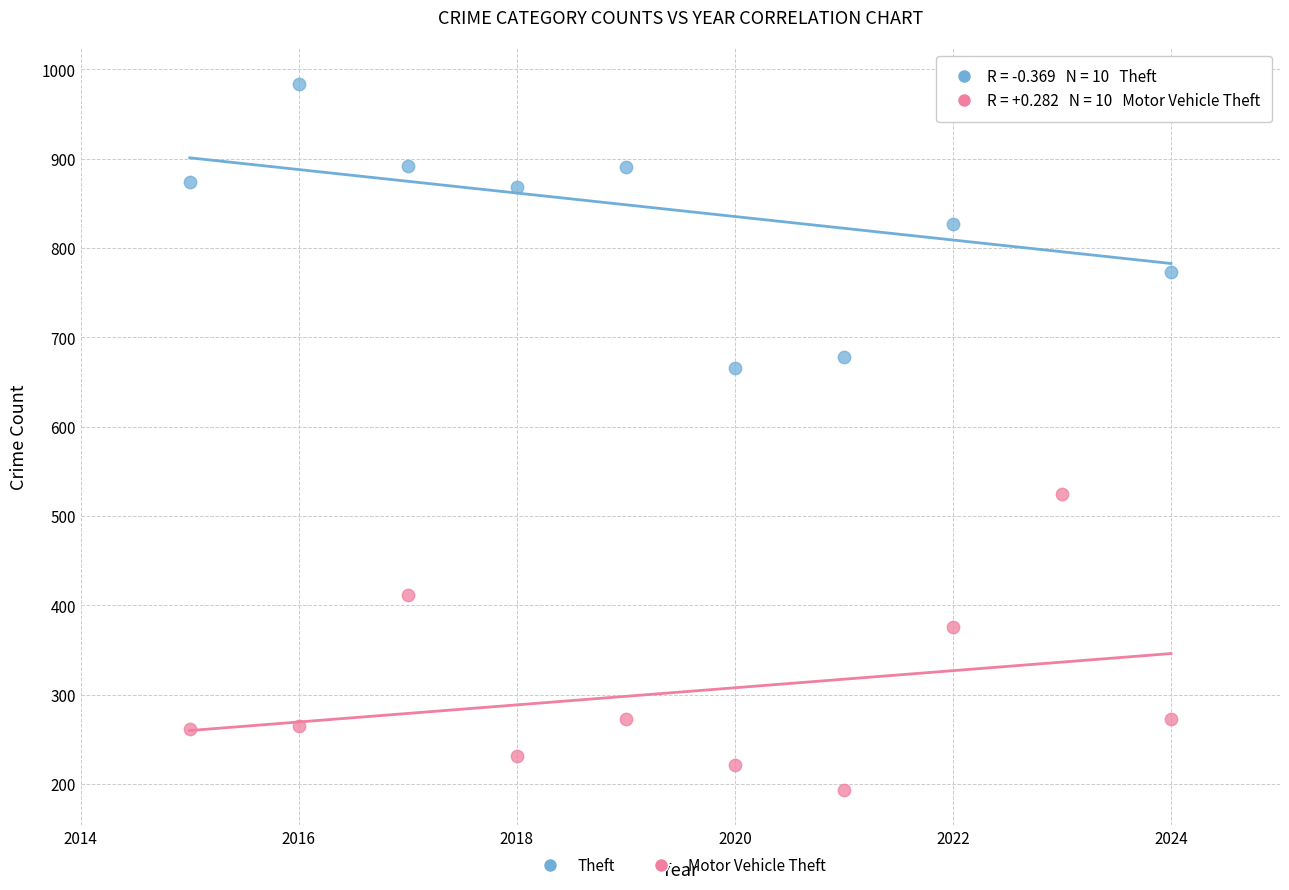

In the Motor Vehicle Theft series, what Y value is closest to 358?

376